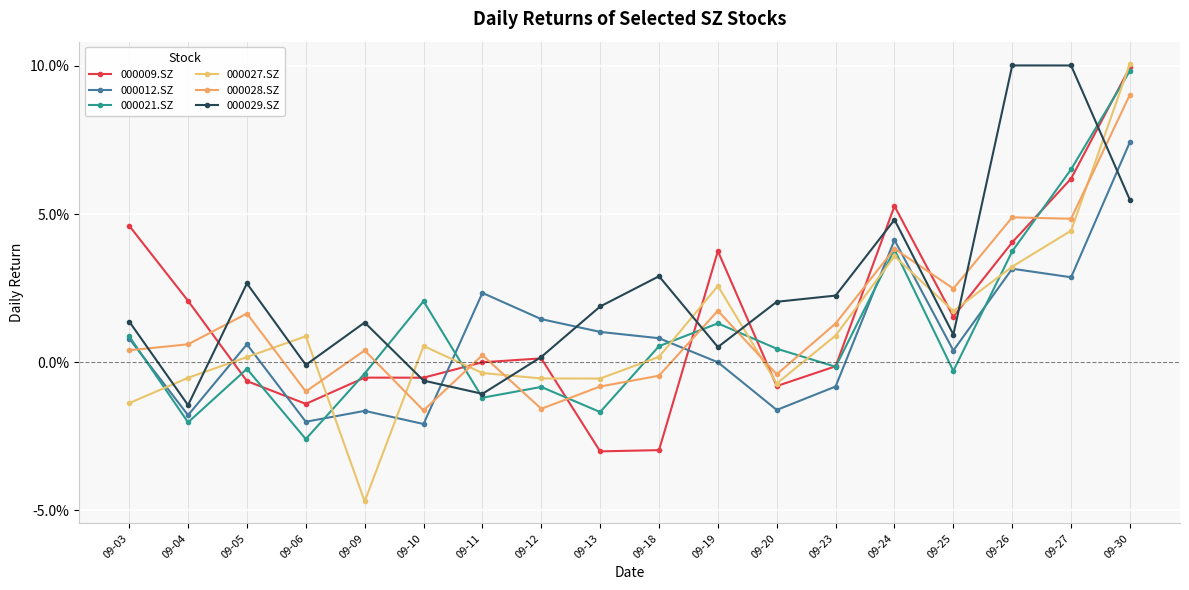

After their last crossing, which series has the higher values: 000009.SZ or 000021.SZ?

000009.SZ